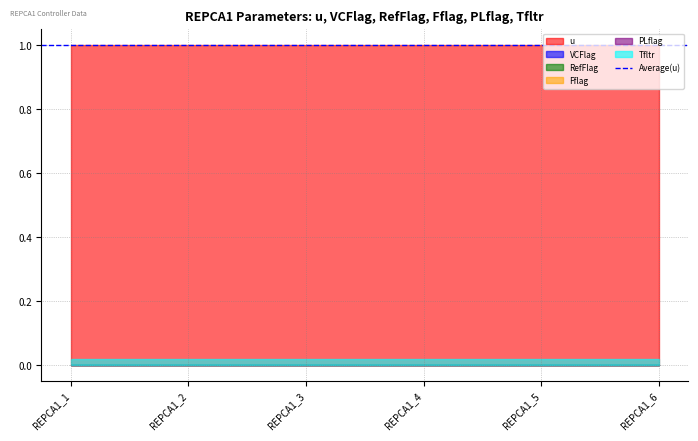

Which series has the widest spread of values?

u